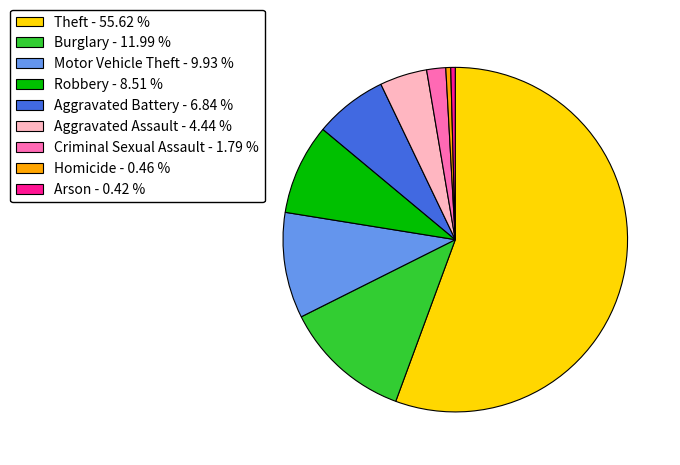

Do Aggravated Assault and Arson together represent more than half of the pie?

No